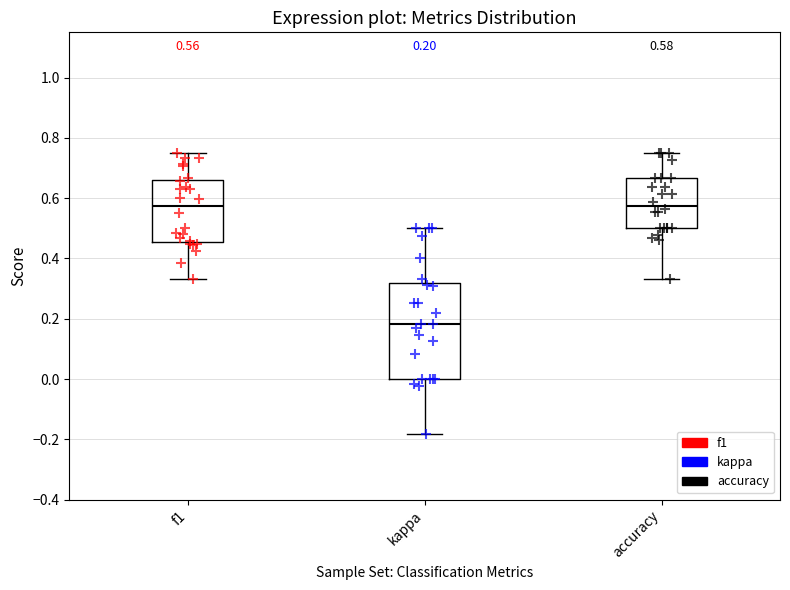

Comparing the boxes themselves (not the whiskers), which one is the tallest?

kappa